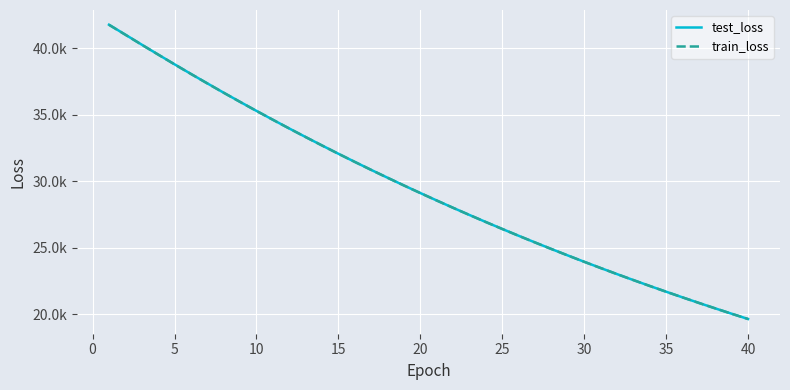

True or false: train_loss has more than 0 points higher than both neighbors.

False